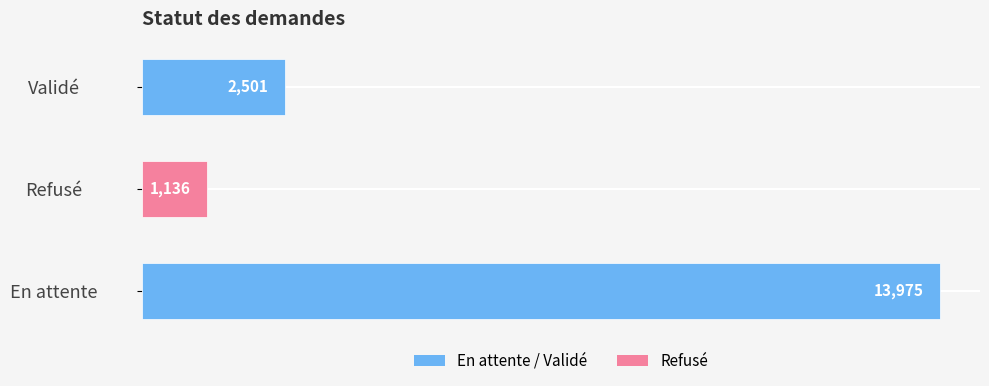

True or false: the data shows 2501 at Validé.

True